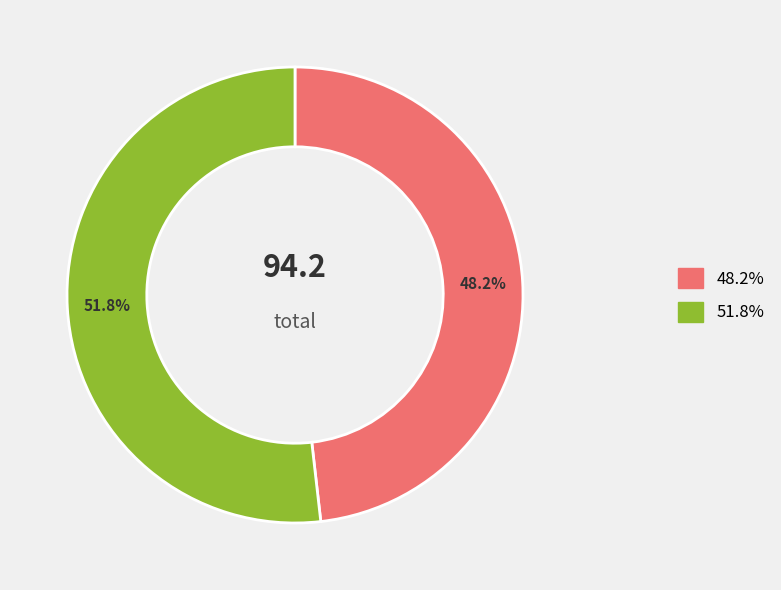

Is there any slice that represents more than half of the pie?

Yes